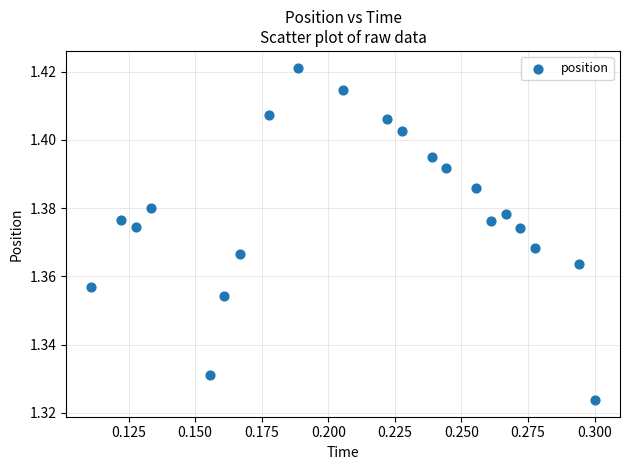

How many data points are displayed?

21